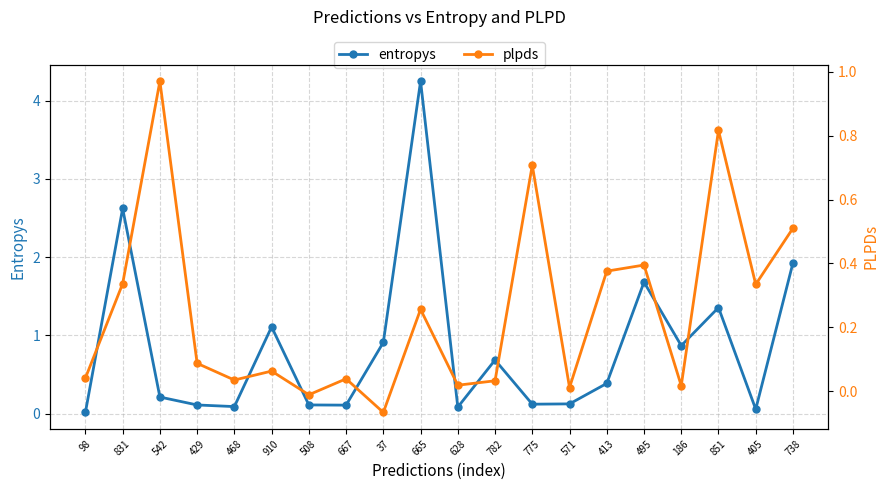

List the series in order of their peak value, highest first.

entropys, plpds